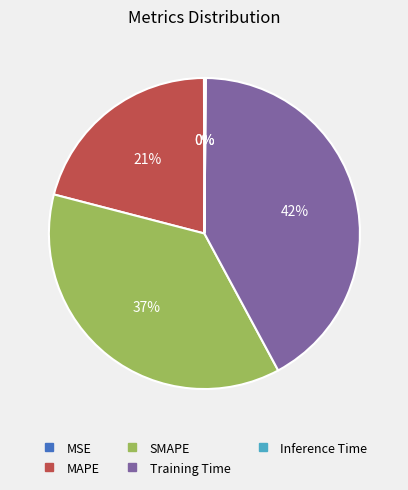

Is it true that MAPE is 16% of the pie?

False